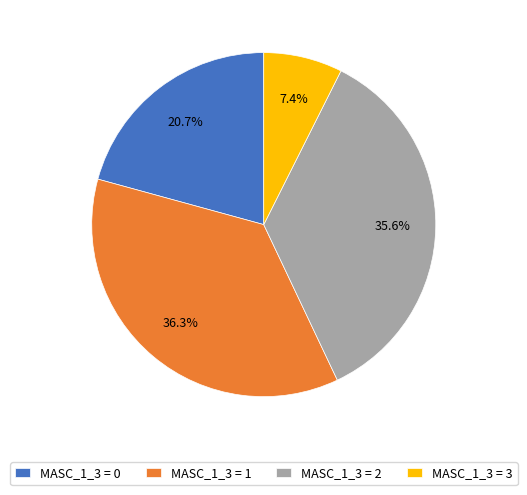

To the nearest percent, what is the difference between the largest and smallest slice percentages?

29%